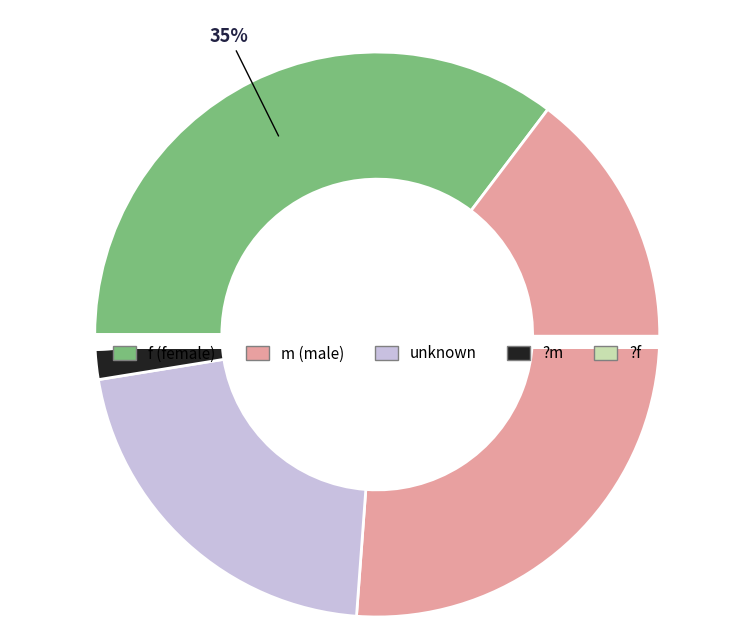

Count the number of slices in the pie.

5